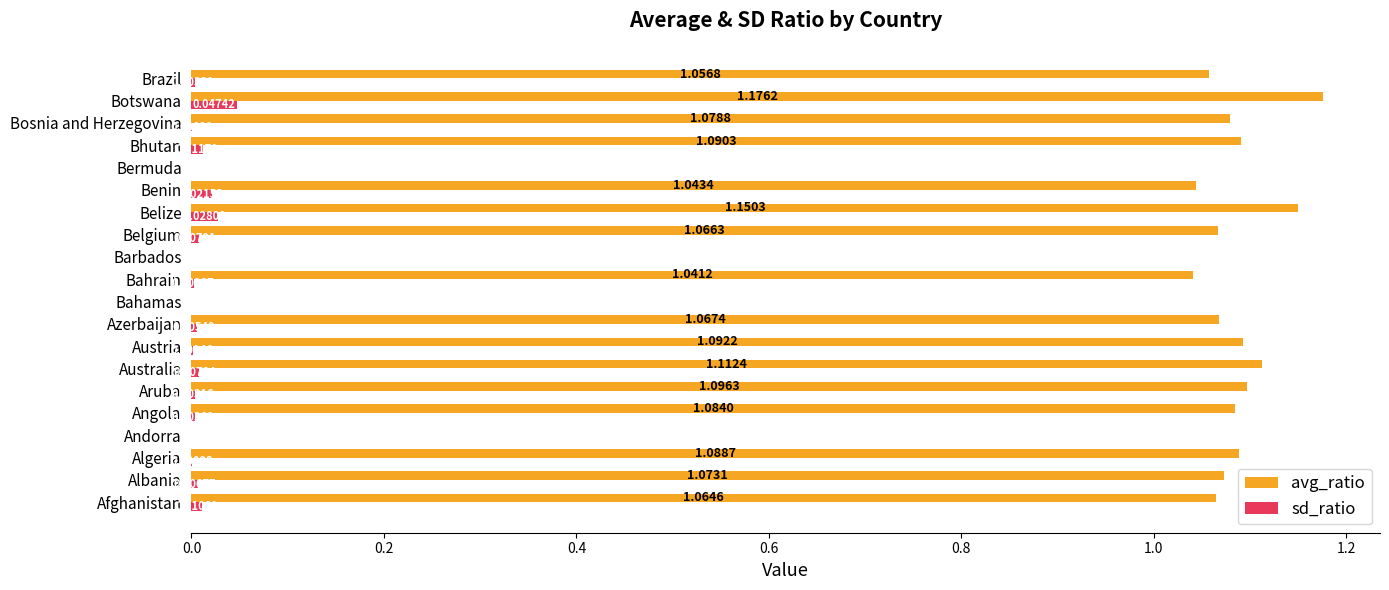

Is the value of avg_ratio at Angola greater than the value of sd_ratio at Bahrain?

Yes